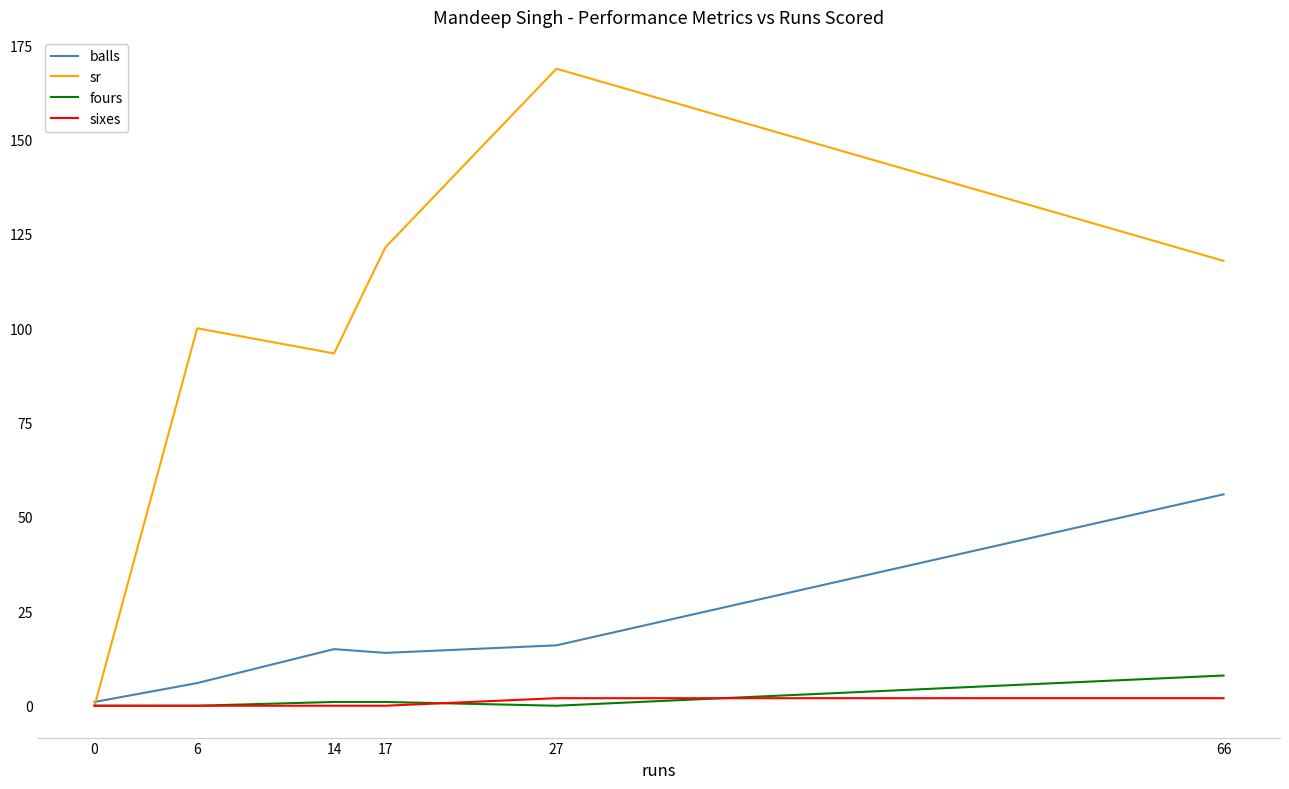

What is the greatest value displayed?

168.8